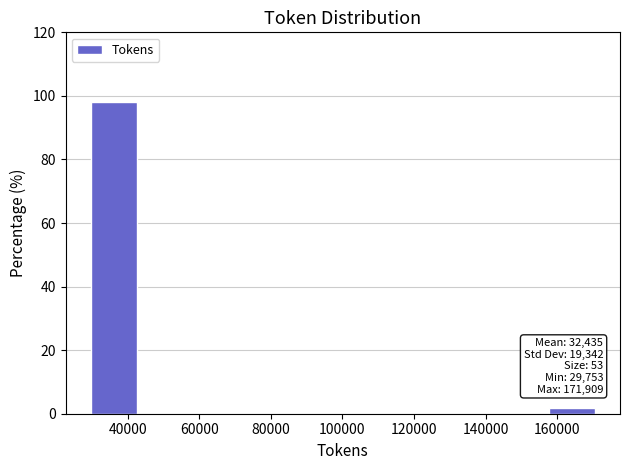

Over which range of the x-axis is the bar tallest?

30000 to 44000